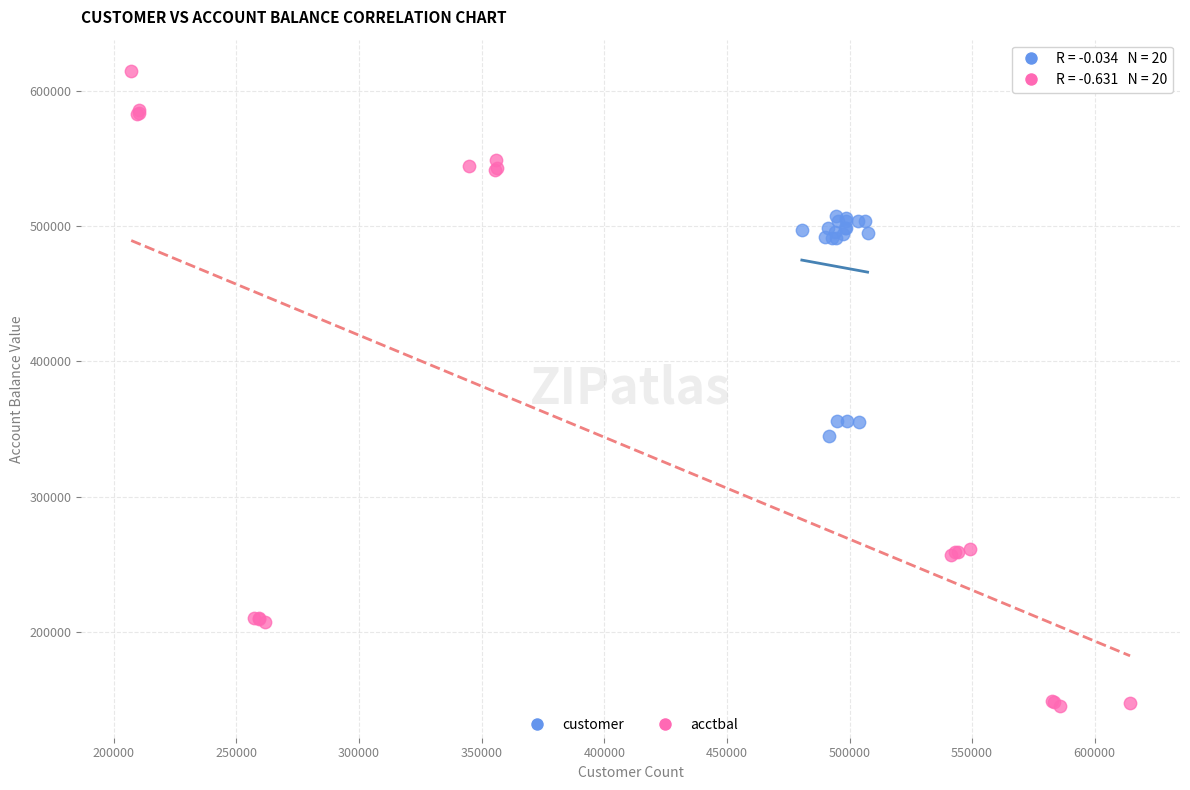

Which series has the widest spread of Y values?

acctbal